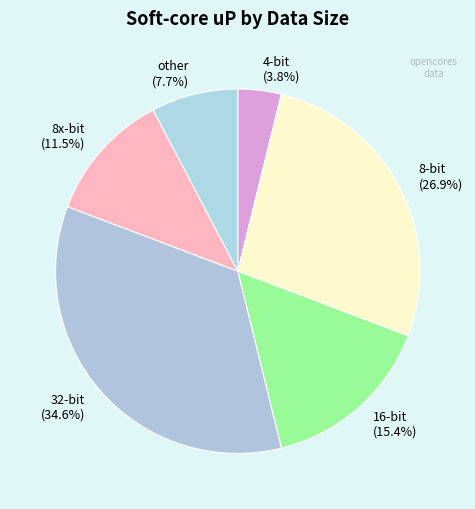

To the nearest percent, what is the combined percentage of 32-bit and other?

42%